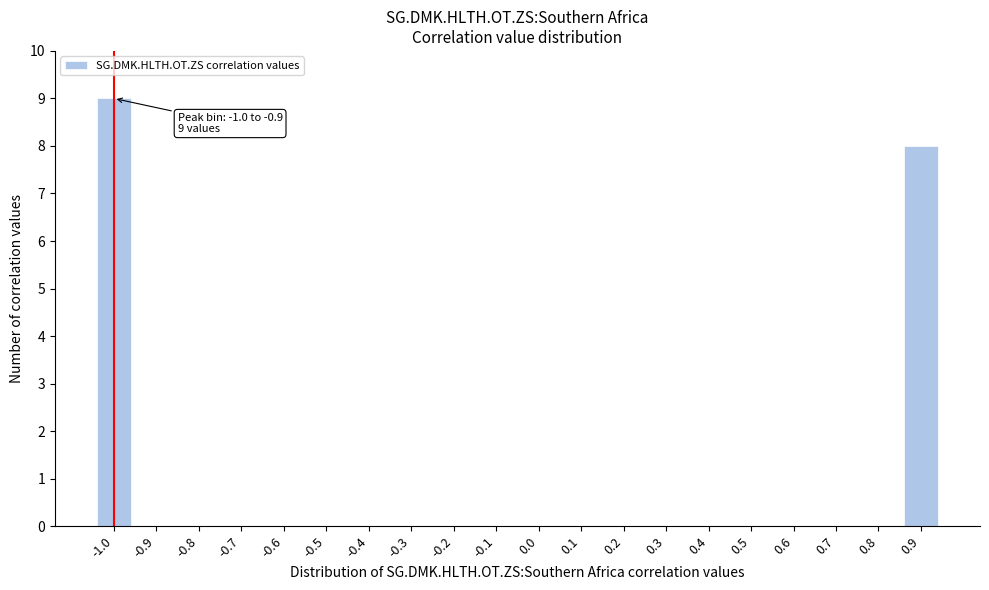

Reading right to left, list all the values displayed in this chart.

0.9=8	0.8=0	0.7=0	0.6=0	0.5=0	0.4=0	0.3=0	0.2=0	0.1=0	0.0=0	-0.1=0	-0.2=0	-0.3=0	-0.4=0	-0.5=0	-0.6=0	-0.7=0	-0.8=0	-0.9=0	-1.0=9